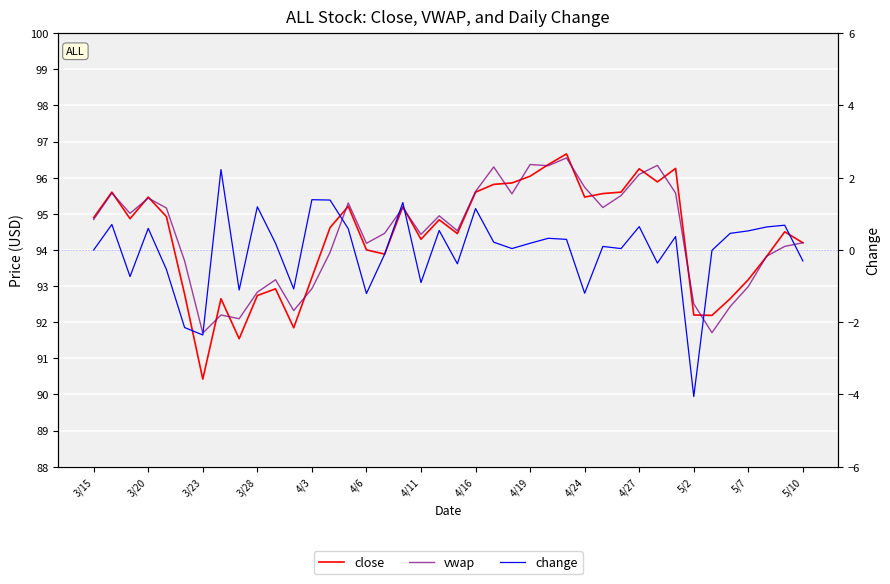

What are all the series names shown in the legend?

close, vwap, change